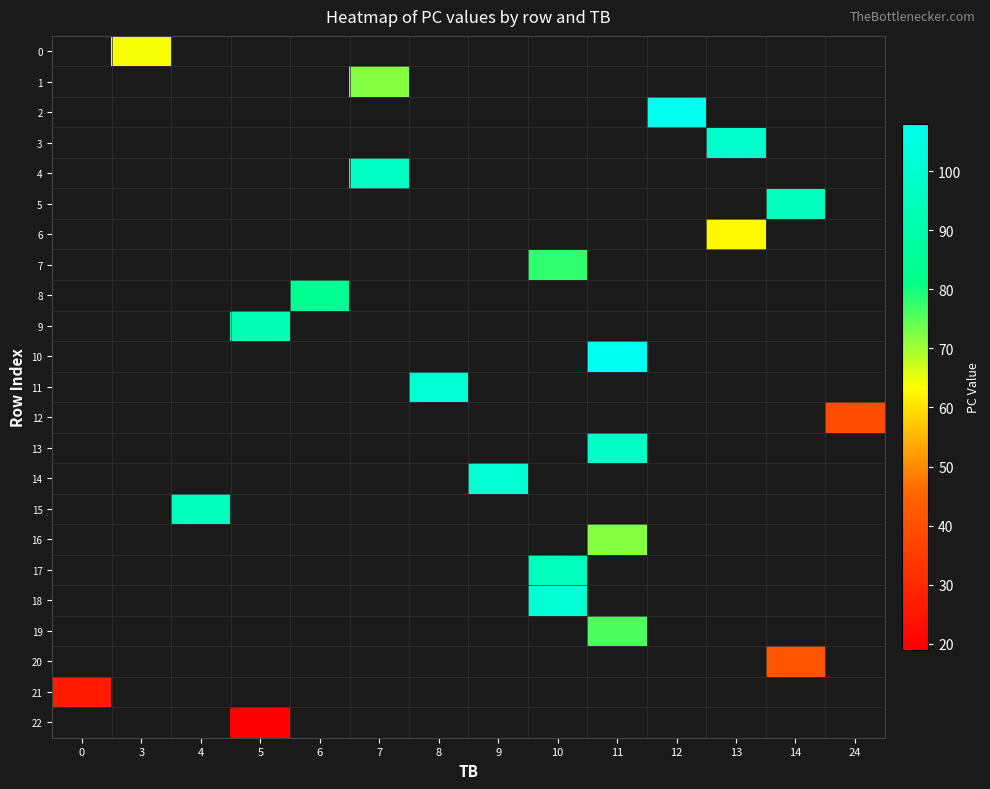

Count the number of data series in this chart.

23